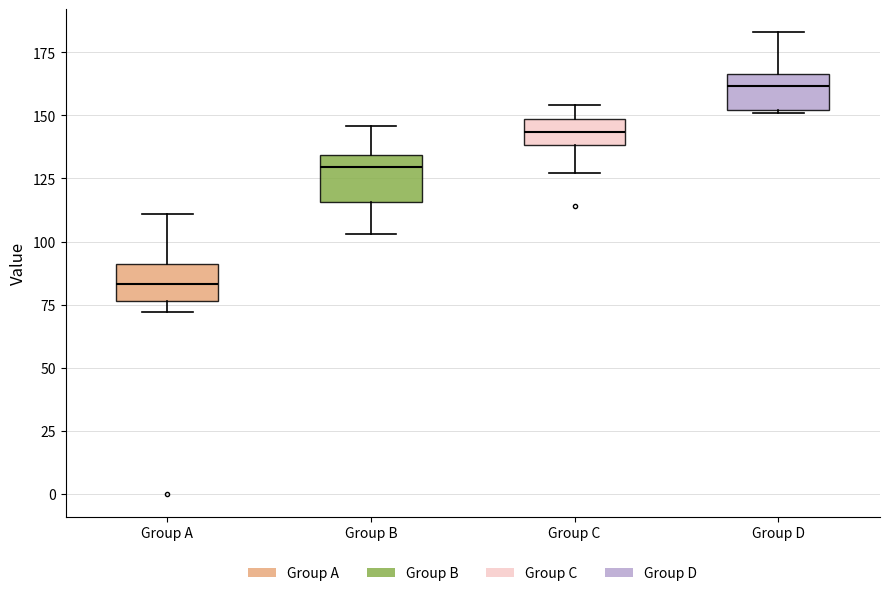

Reading left to right, read every box against the y-axis: the position of its median line, the range the box covers, and the ends of its whiskers. The values are not printed on the chart, so give them approximately, as read against the axis.

Group A: median 85, box 75 to 90, whiskers 70 to 110
Group B: median 130, box 115 to 135, whiskers 105 to 145
Group C: median 145, box 140 to 150, whiskers 125 to 155
Group D: median 160, box 150 to 165, whiskers 150 to 185